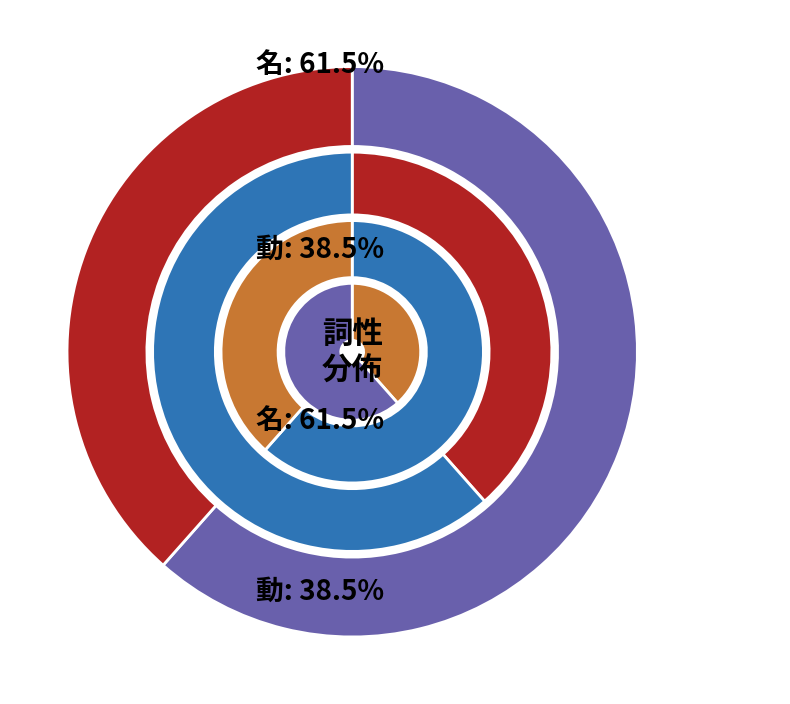

To the nearest percent, what is the difference between the largest and smallest slice percentages?

23%